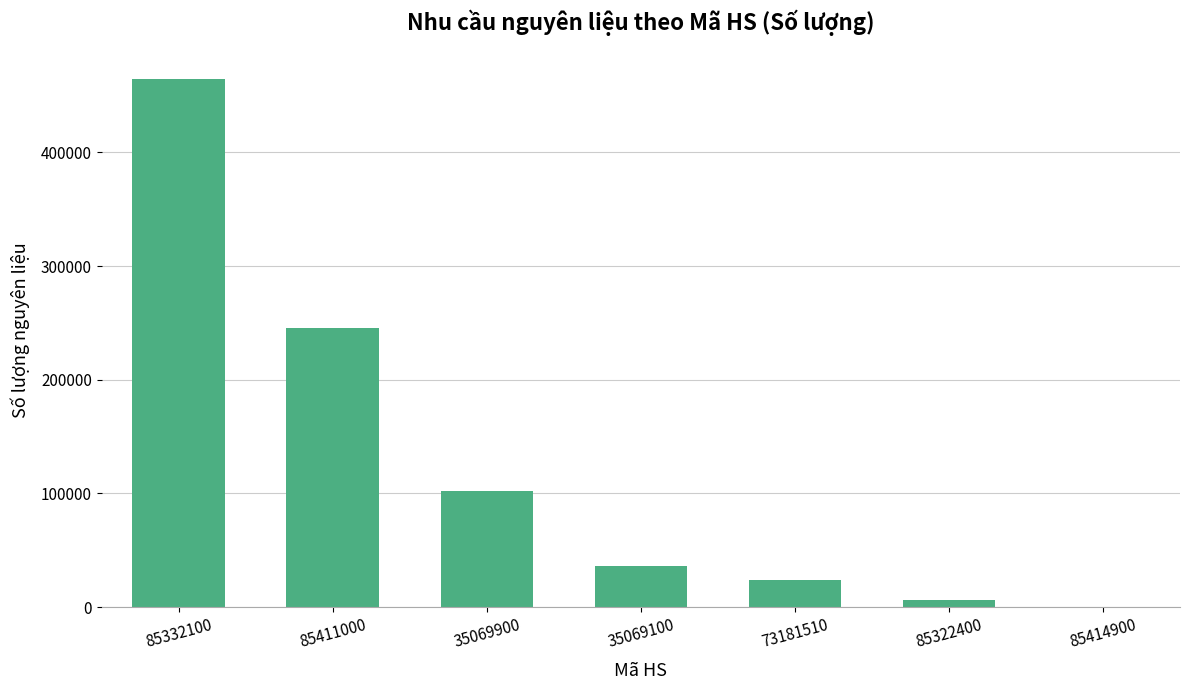

What is the change in value from 85411000 to 35069100?

-209142